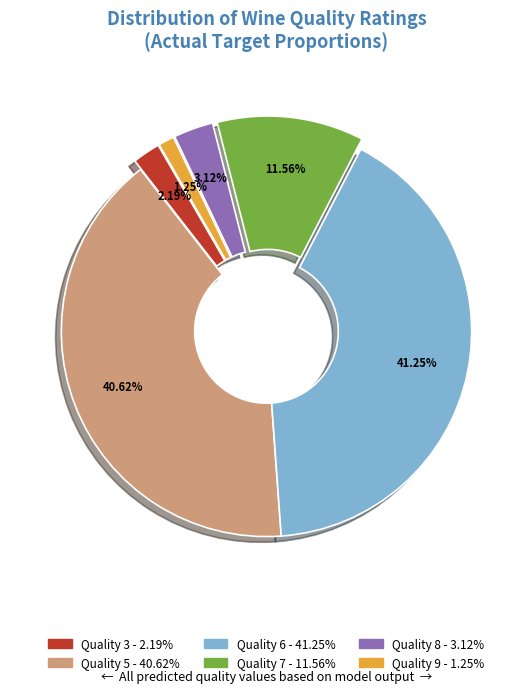

Is there any slice that represents more than half of the pie?

No